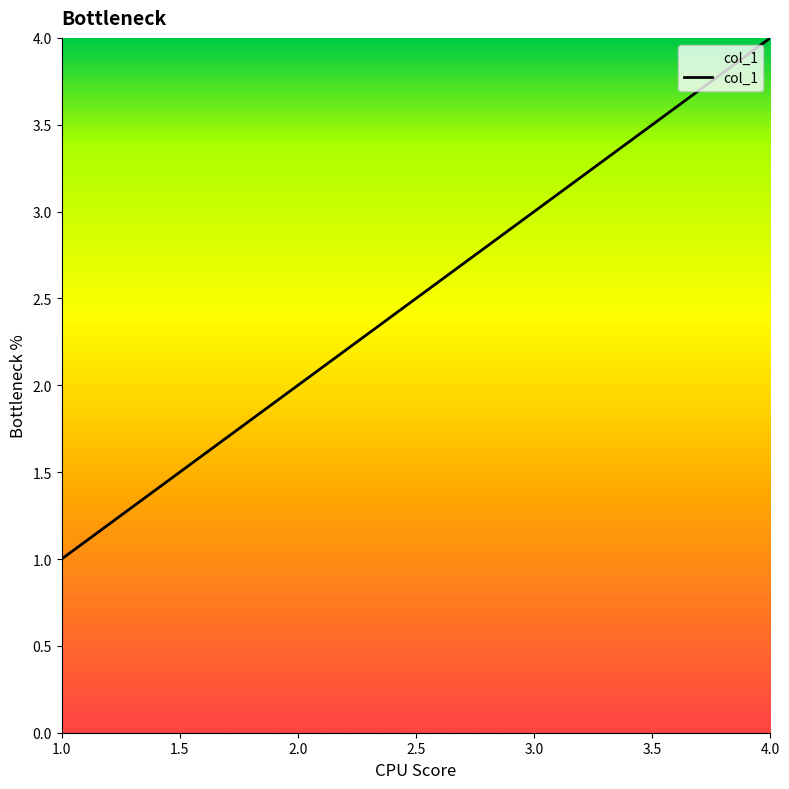

The value at 2.0 is 1. True or false?

False